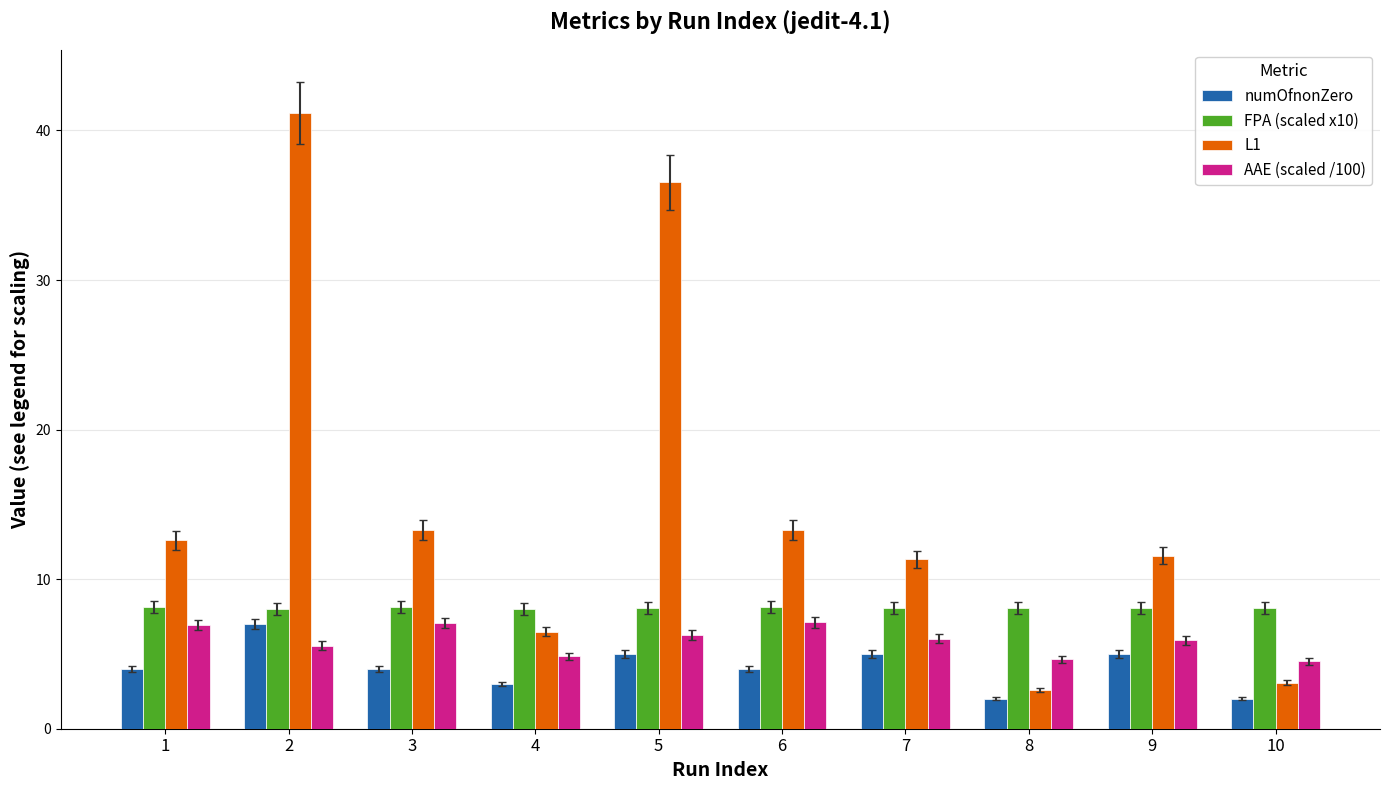

The AAE (scaled /100) series shows 7.8 at 4. True or false?

False